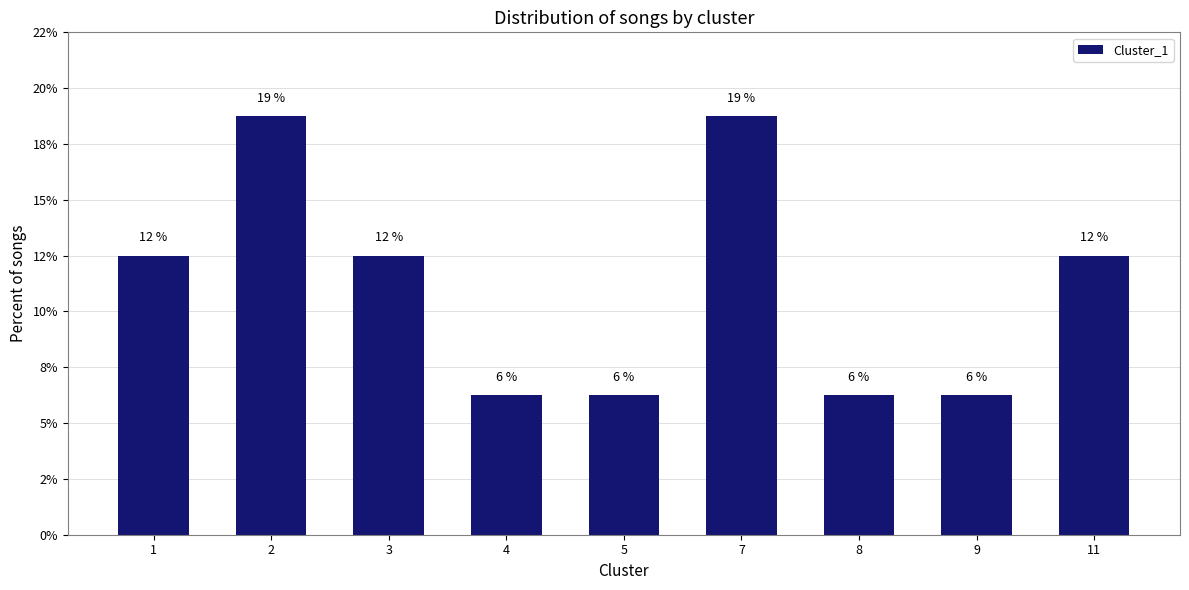

Are the bars horizontal?

No